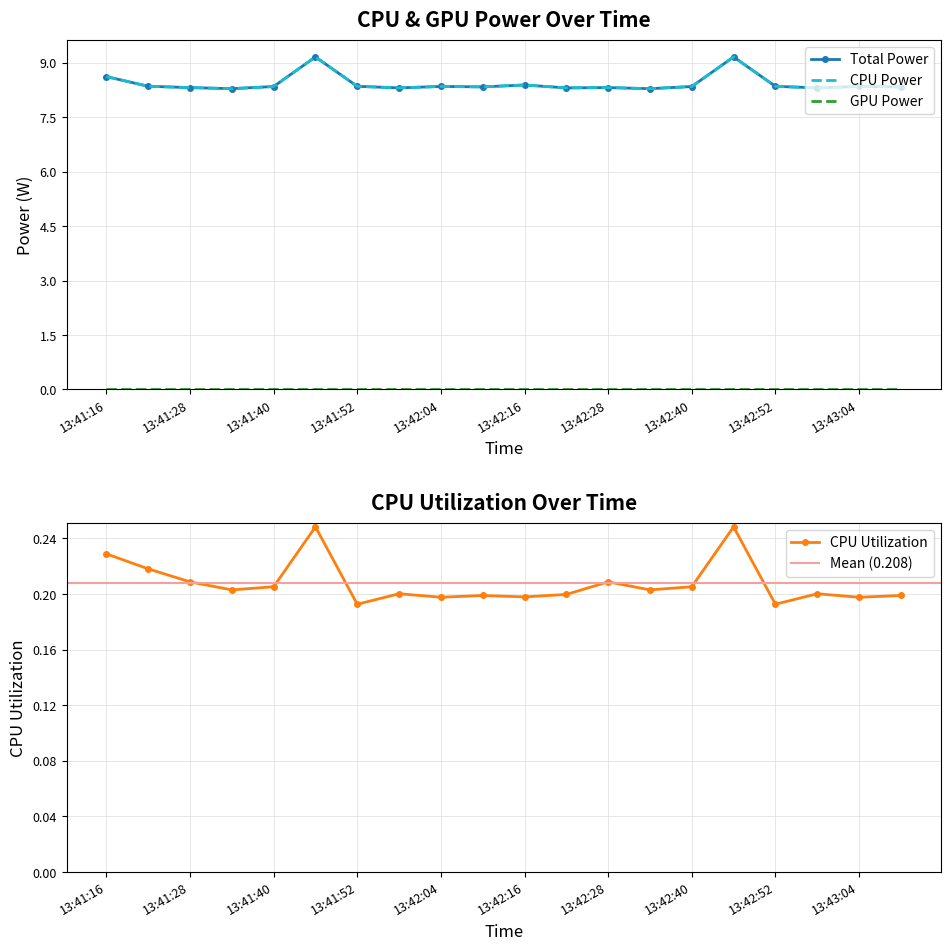

Where is CPU Power nearest to the value 8?

13:41:34